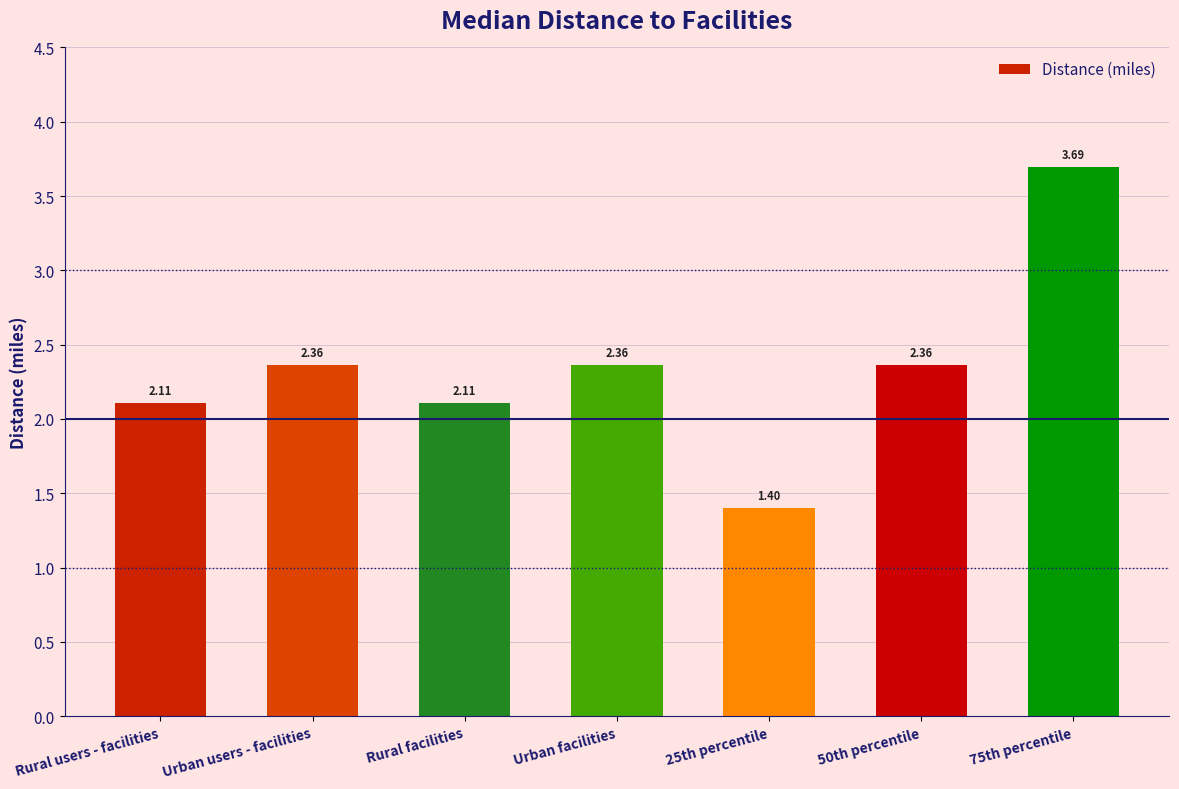

What is the label of the 3rd bar from the left?

Rural facilities